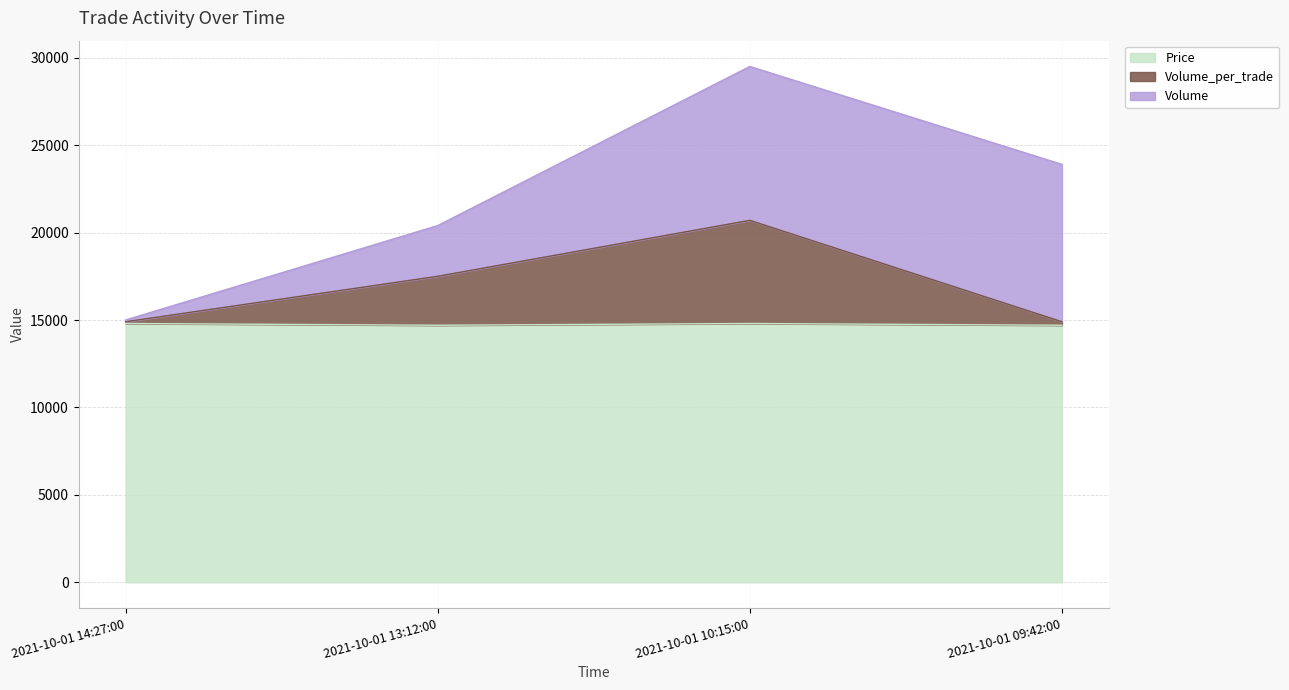

Is it true that Price equals 14700 at 2021-10-01 09:42:00?

True